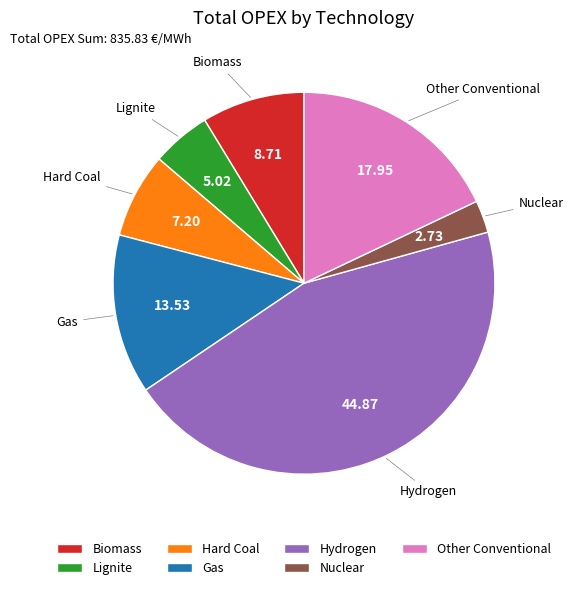

Which has a higher value, Hydrogen or Nuclear?

Hydrogen